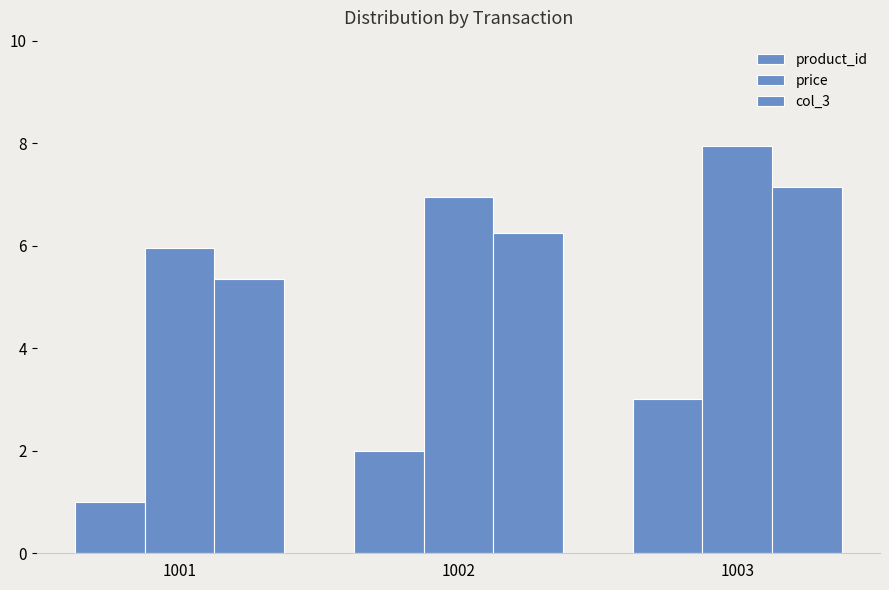

How many data points in product_id are less than 2?

1